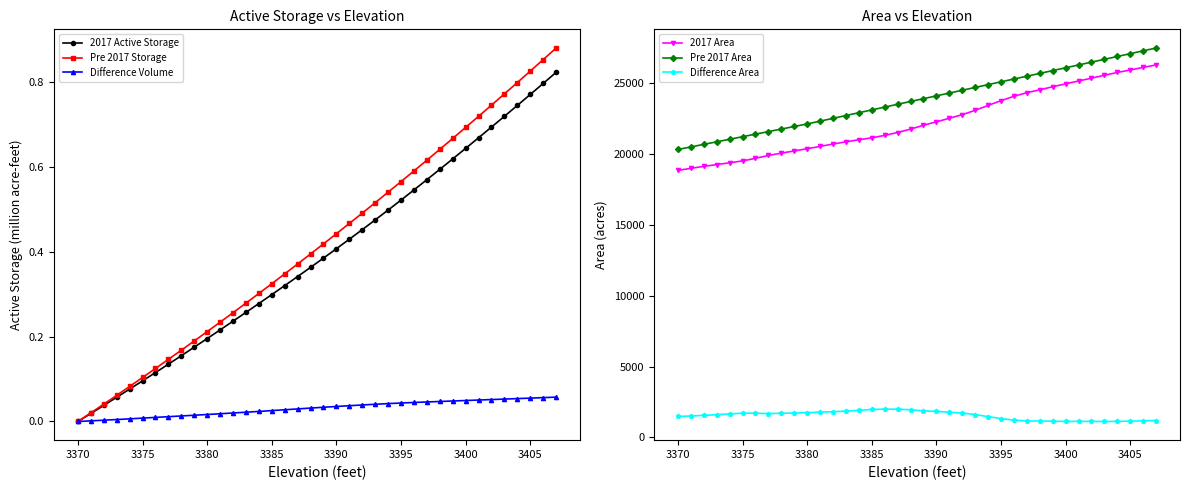

True or false: Pre 2017 Area and Difference Area cross at least once.

False